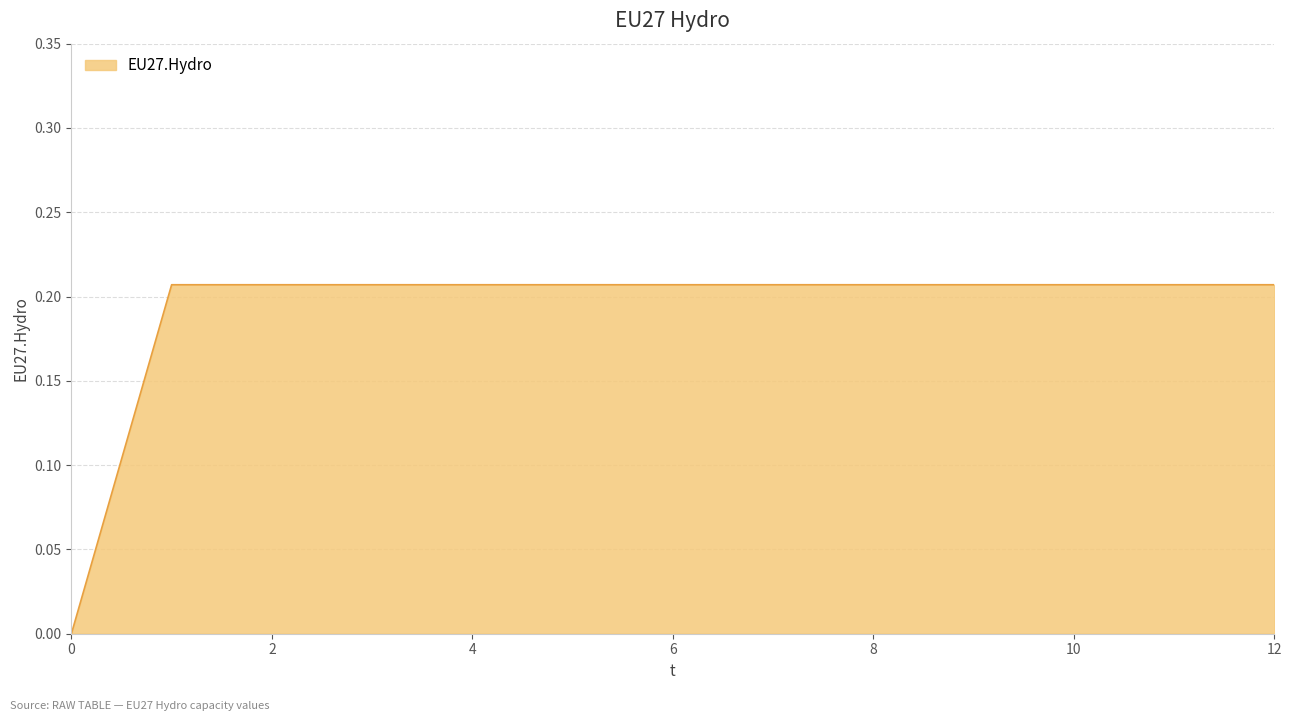

Rank the categories by value from lowest to highest.

0, 1, 2, 3, 4, 5, 6, 7, 8, 9, 10, 11, 12